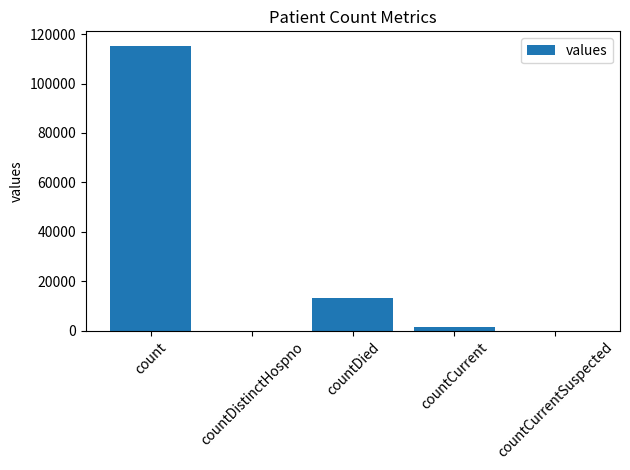

What is the sum of the values at countCurrentSuspected and countCurrent?

1383